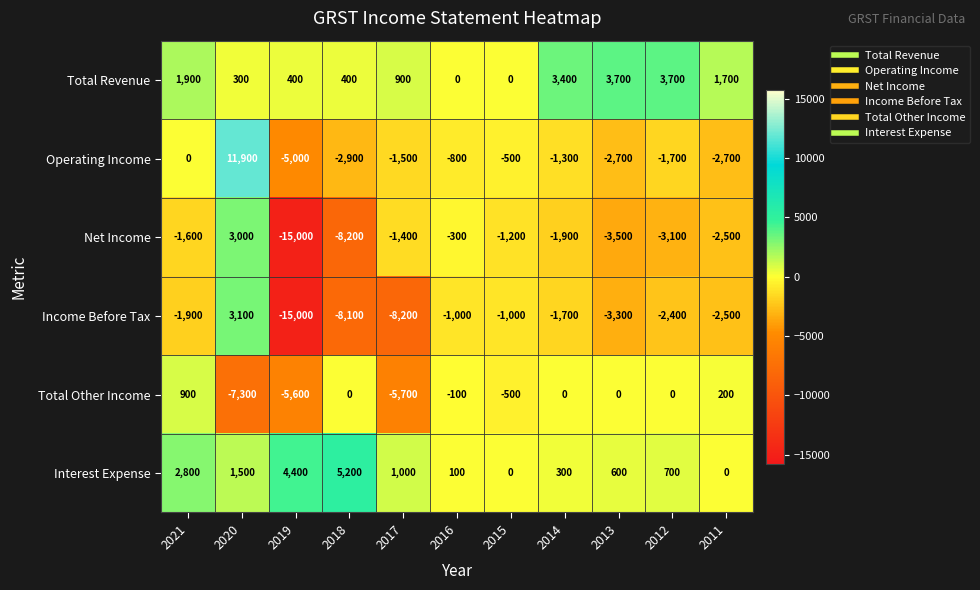

What is the sum of all Net Income values?

-35700